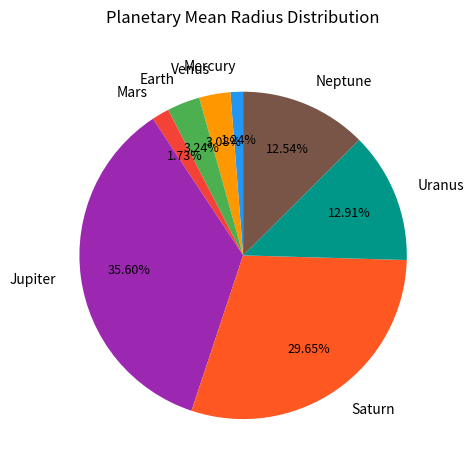

Is there a majority slice in this chart?

No